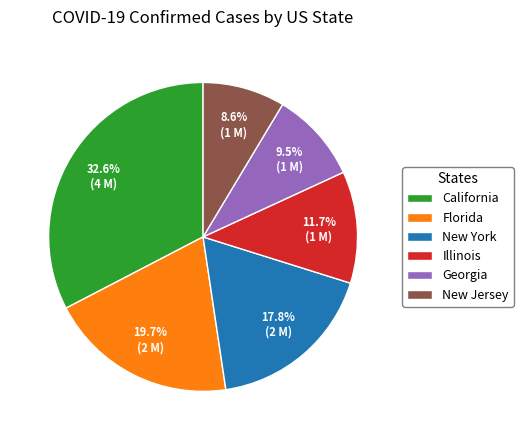

To the nearest percent, what is the difference between the largest and smallest slice percentages?

24%